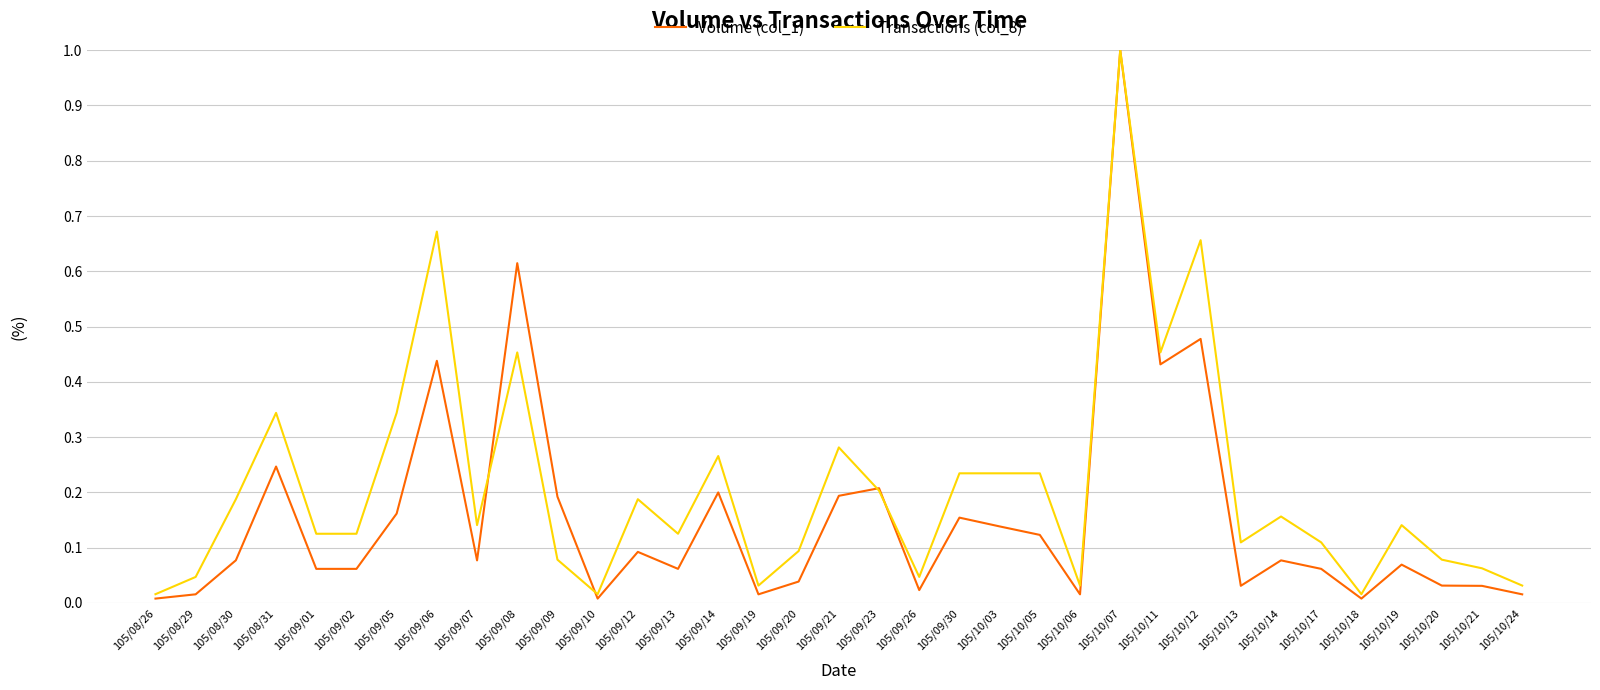

At how many categories does at least one series exceed 0?

35